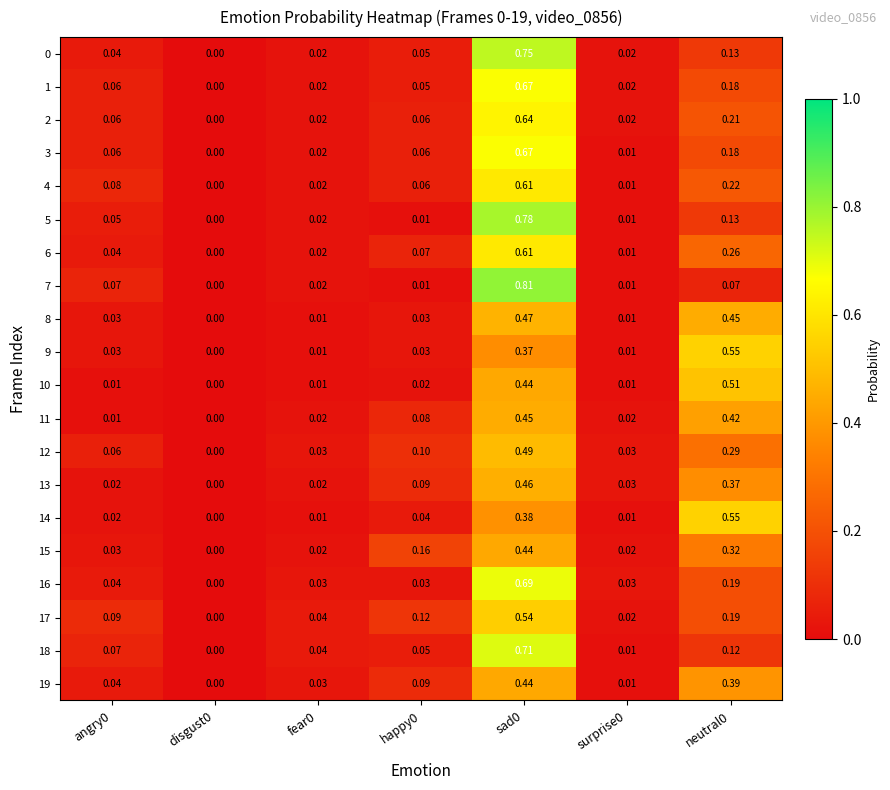

Count the number of categories in the chart.

7